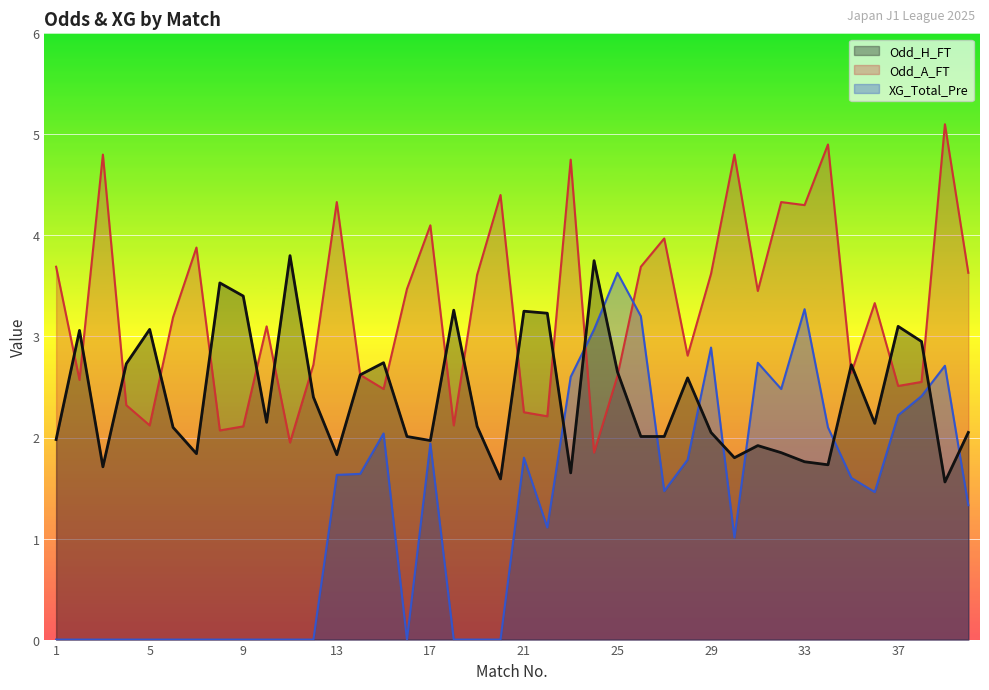

What is the difference between the highest and lowest values at 30?

3.8